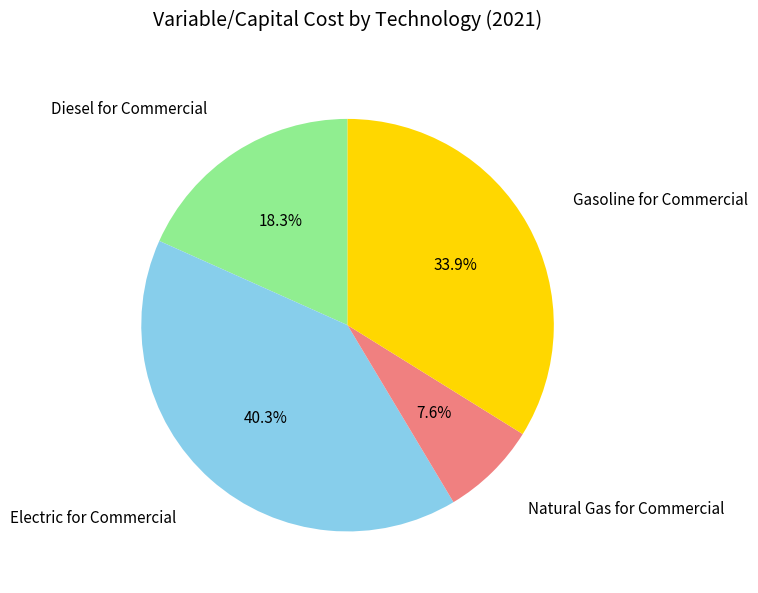

Does any single category account for the majority?

No